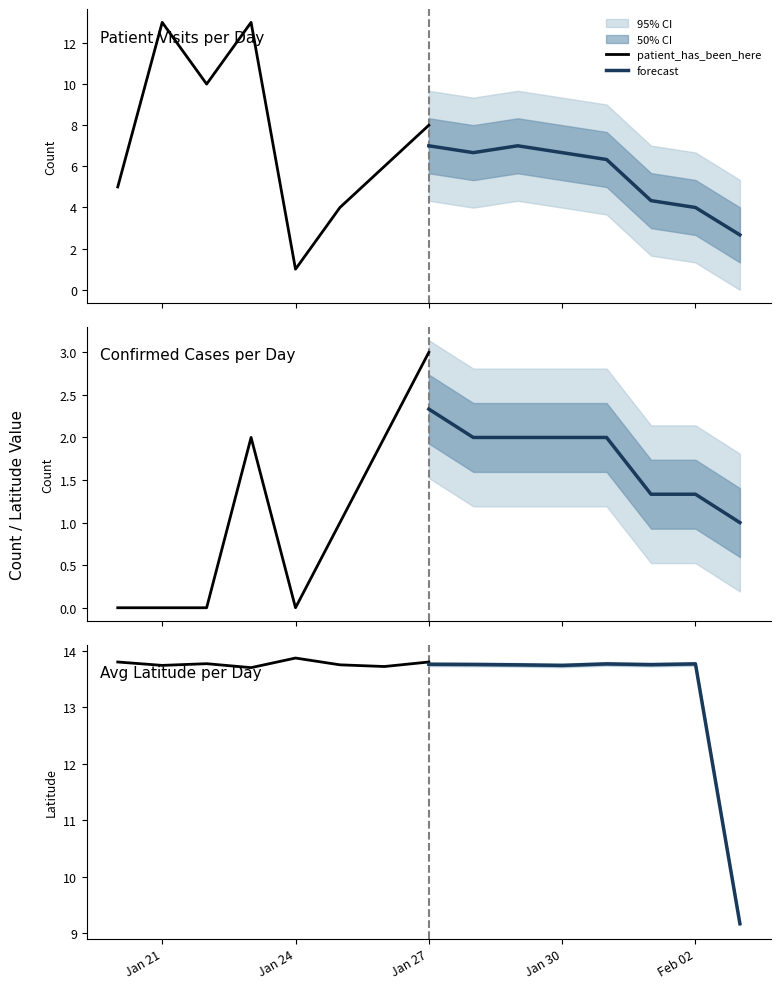

Count the patient_has_been_here values in the range 13 to 14.

8